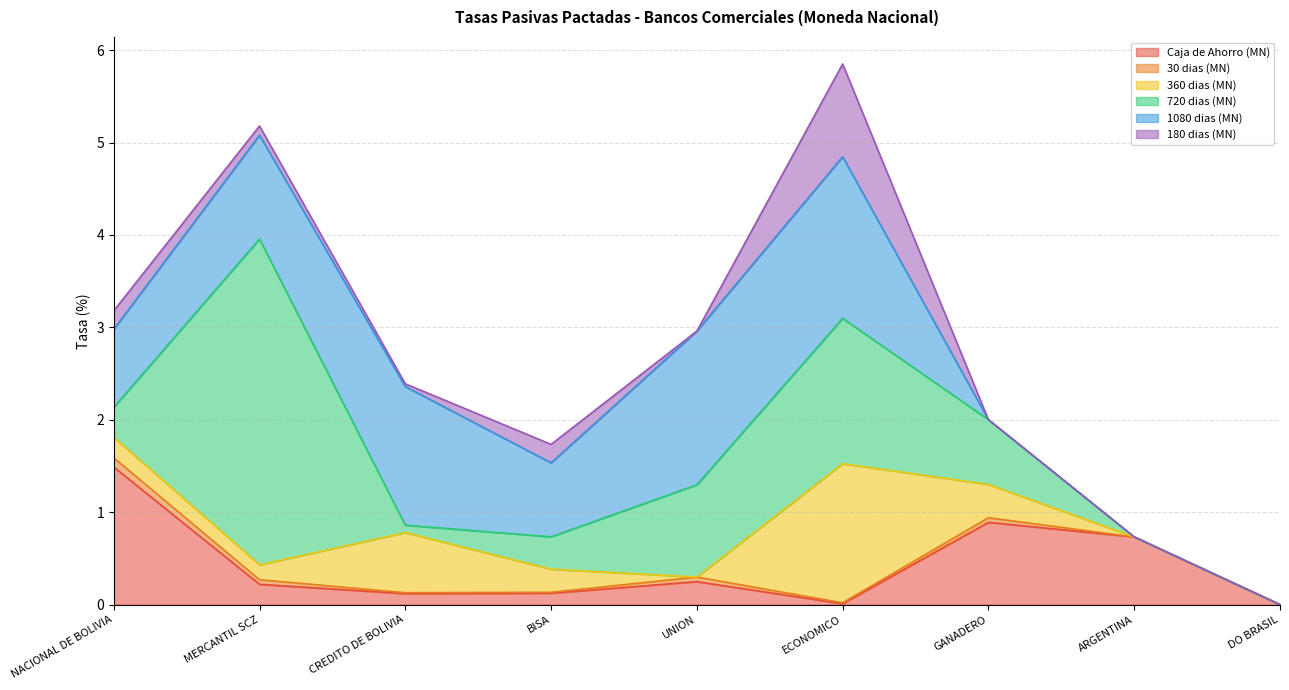

What is the difference between the second highest and minimum values in the 720 dias (MN) series?

1.6